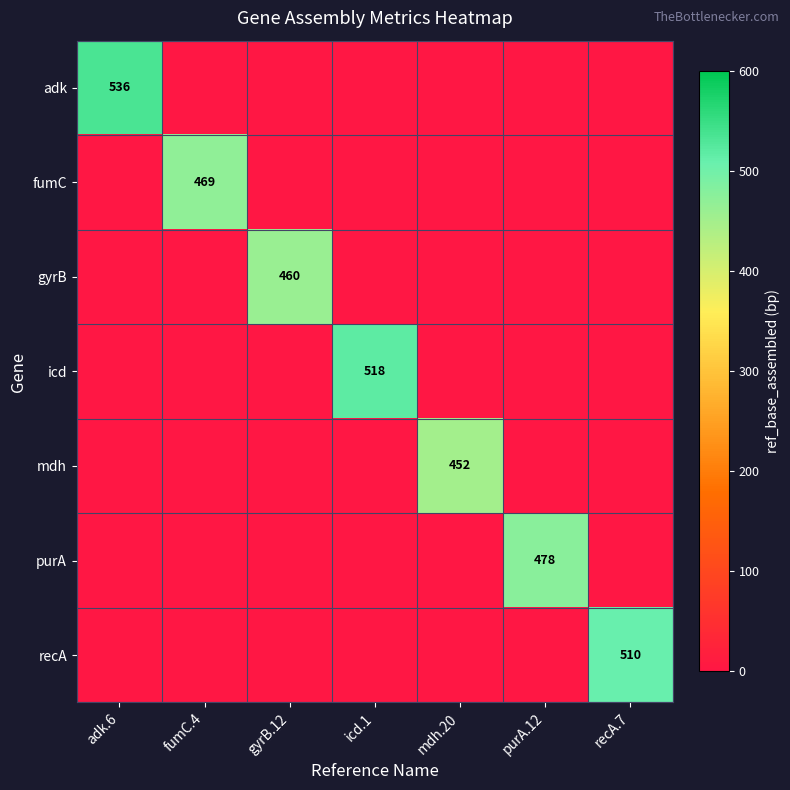

Which series has the largest range (max minus min)?

adk